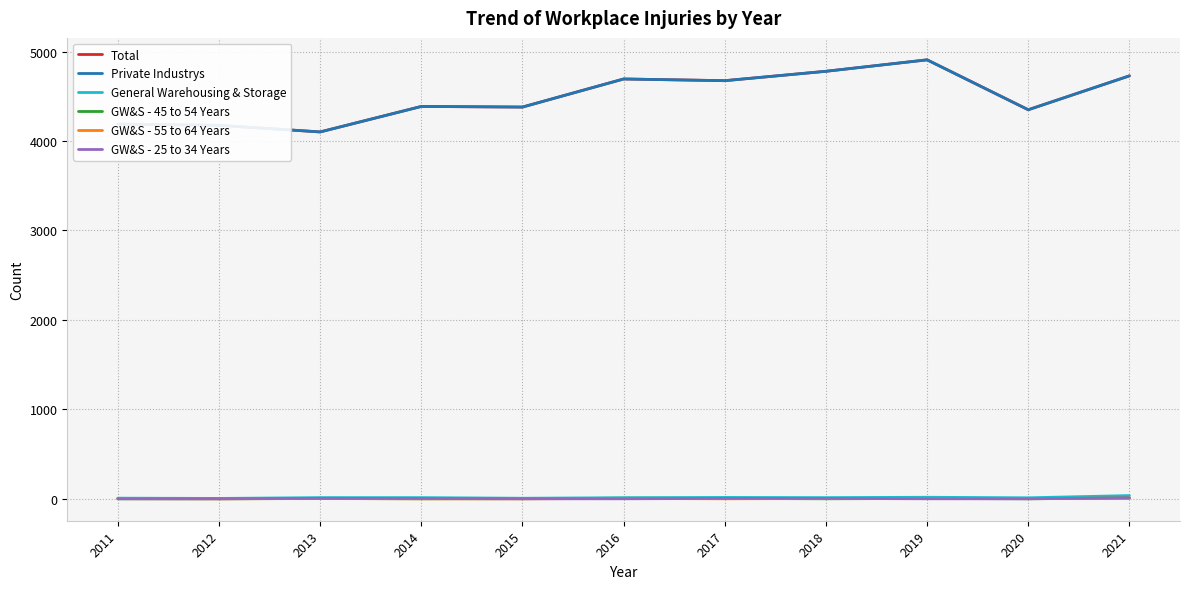

List the series in order of their peak value, lowest first.

GW&S - 55 to 64 Years, GW&S - 45 to 54 Years, GW&S - 25 to 34 Years, General Warehousing & Storage, Total, Private Industrys